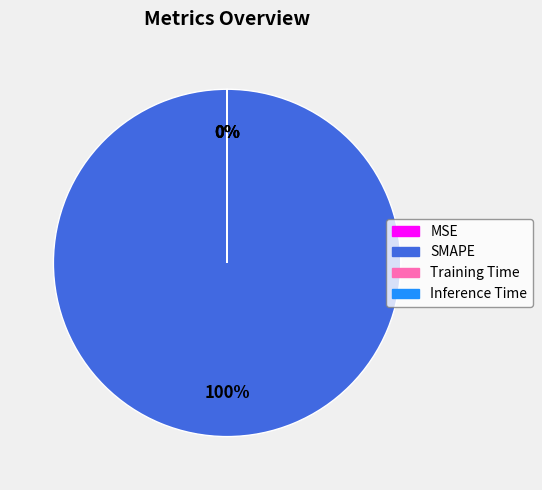

Which slice represents more than half of the pie?

SMAPE